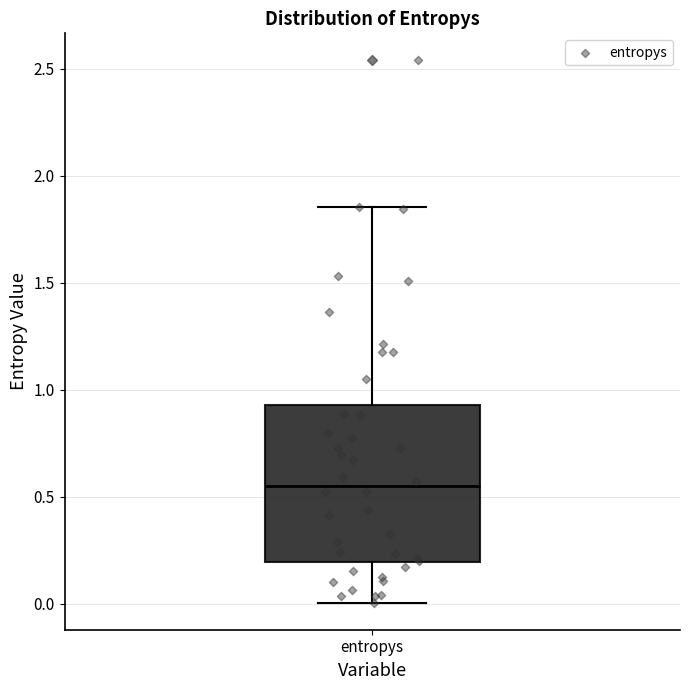

Read this box plot against the y-axis: the position of the median line, the range covered by the box, and the ends of both whiskers. The values are not printed on the chart, so give them approximately, as read against the axis.

median 0.55, box 0.20 to 0.95, whiskers 0.00 to 1.85